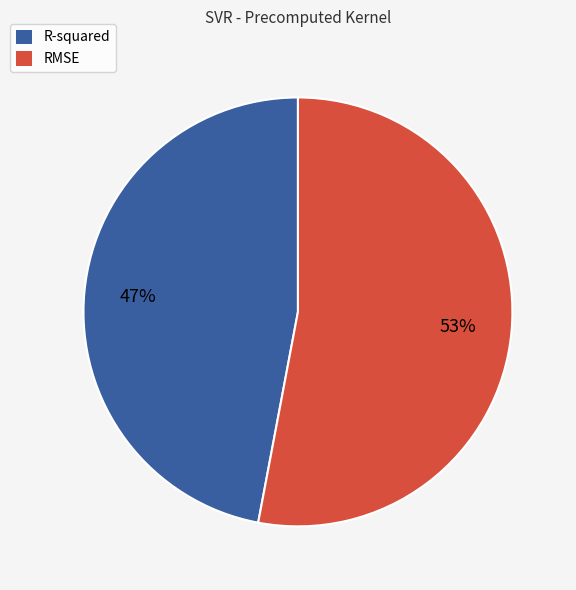

Does R-squared represent more than half of the total?

No